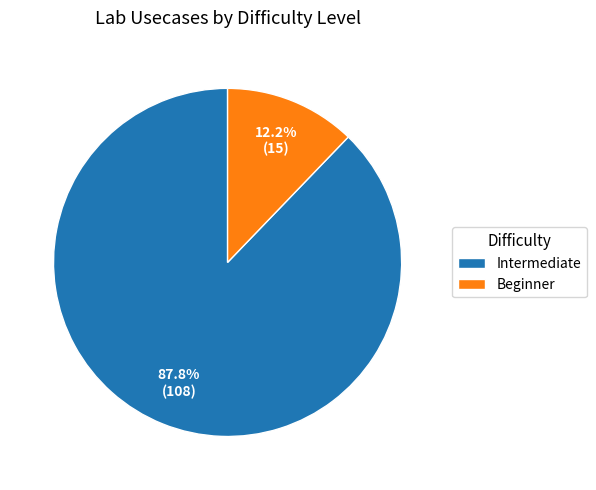

To the nearest percent, what is the difference between the Beginner and Intermediate slice percentages?

76%